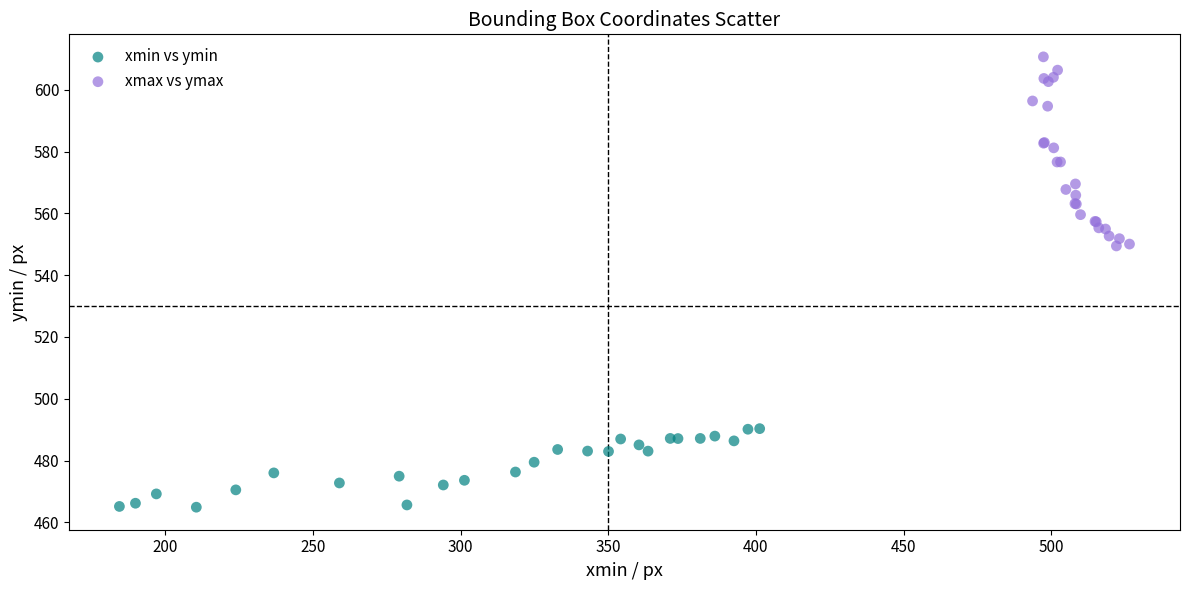

Which series reaches the minimum Y coordinate?

xmin vs ymin